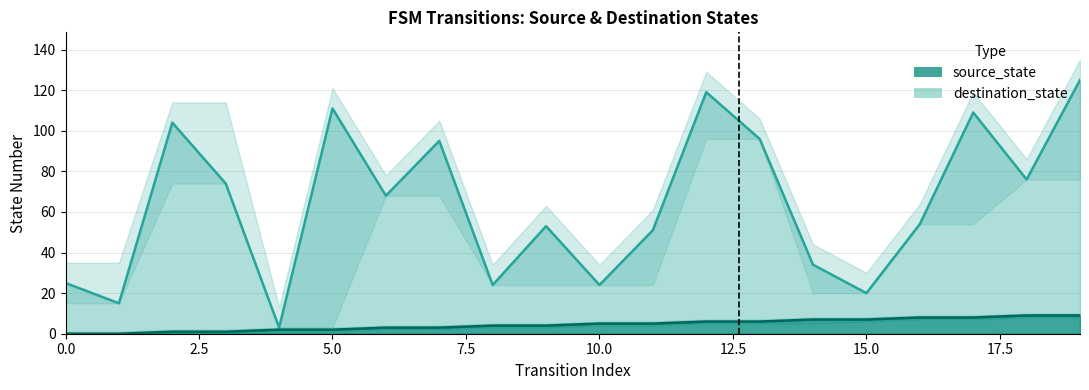

What are all the series names shown in the legend?

source_state, destination_state